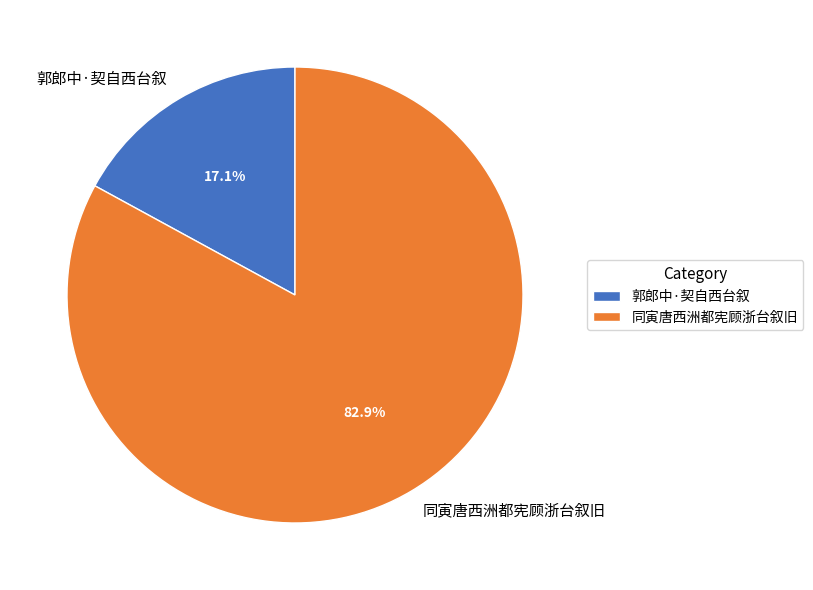

What percentage is the 同寅唐西洲都宪顾浙台叙旧 slice, to the nearest percent?

83%